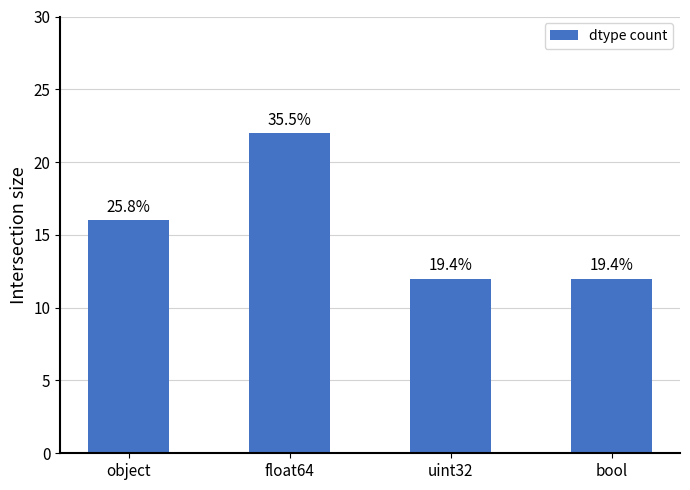

How many bars are there in total?

4